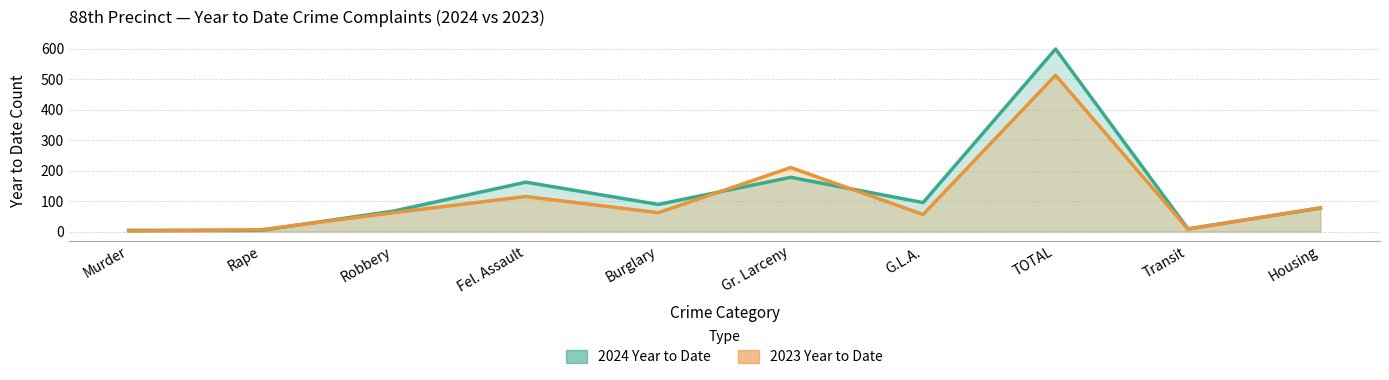

What is the average value of the 2023 Year to Date series?

111